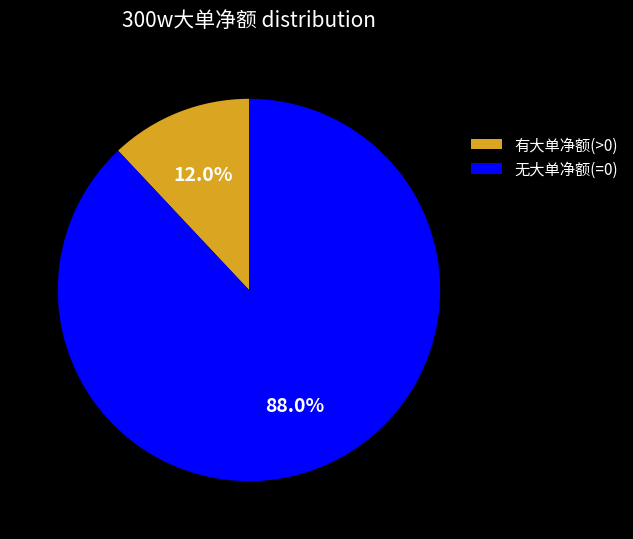

Which slice is the largest?

无大单净额(=0)